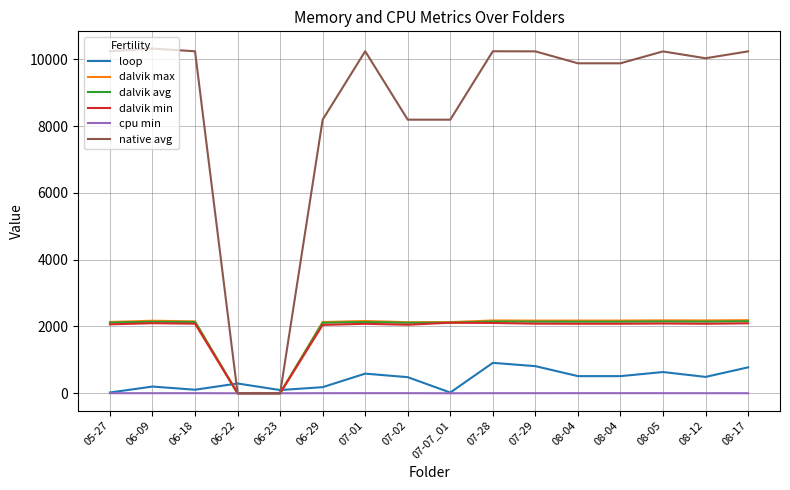

True or false: dalvik max has a value of 0.0 at 06-23.

True